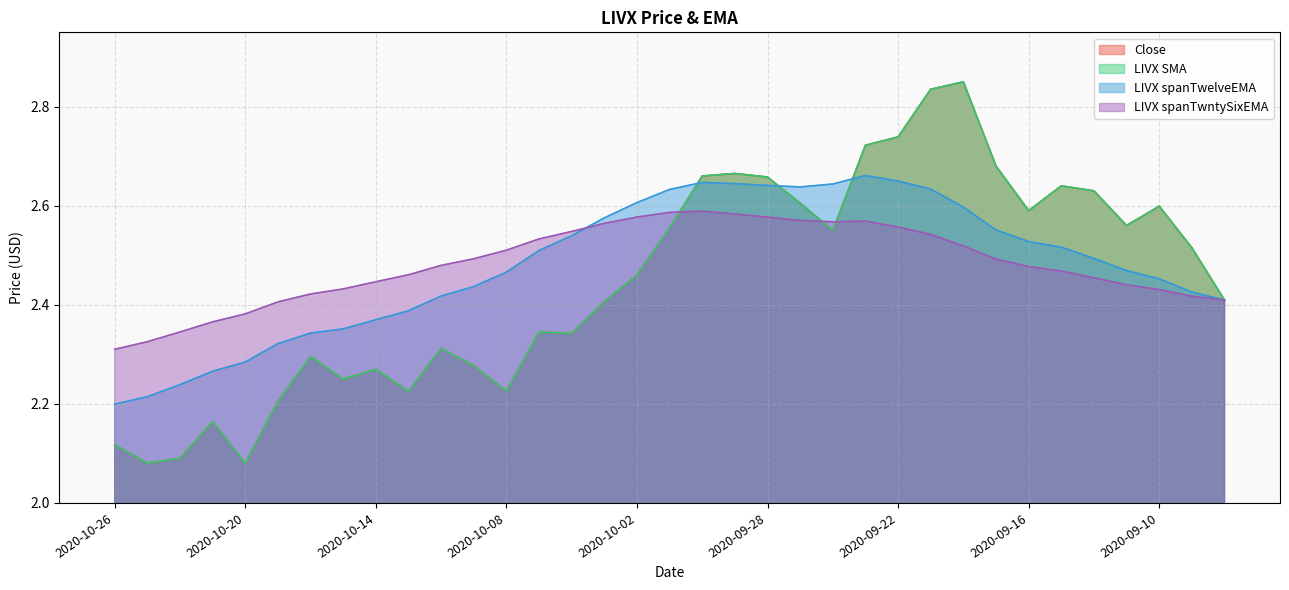

What is the average value of the LIVX spanTwntySixEMA series?

2.5